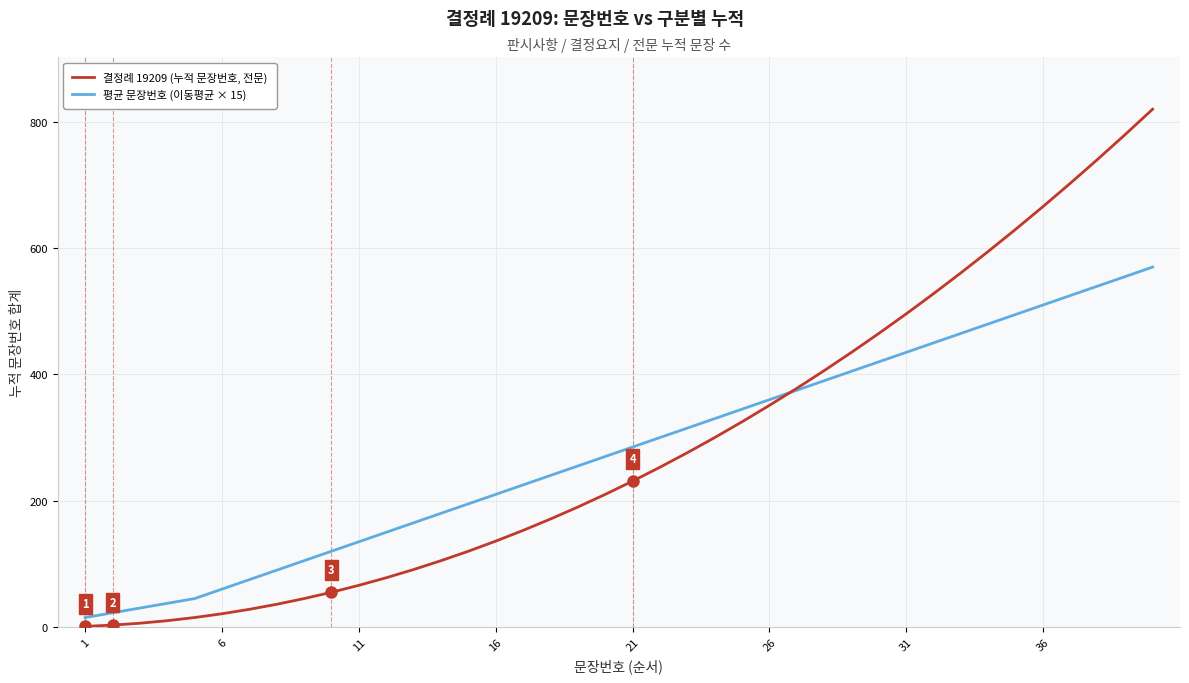

What is the highest value of the 평균 문장번호 (이동평균 × 15) series?

570.0